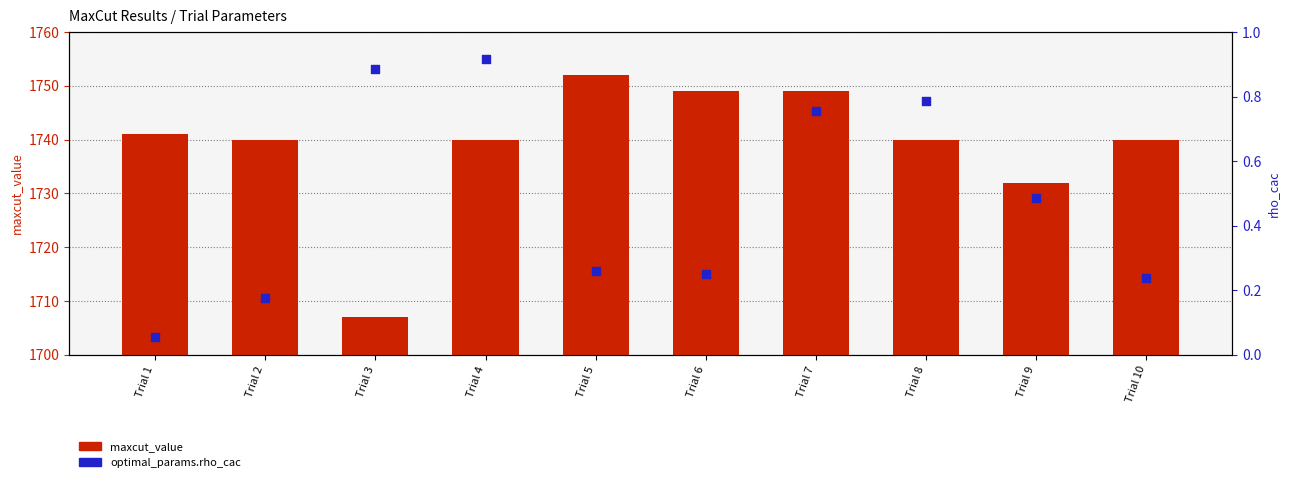

Which series contains the lowest Y value?

optimal_params.rho_cac